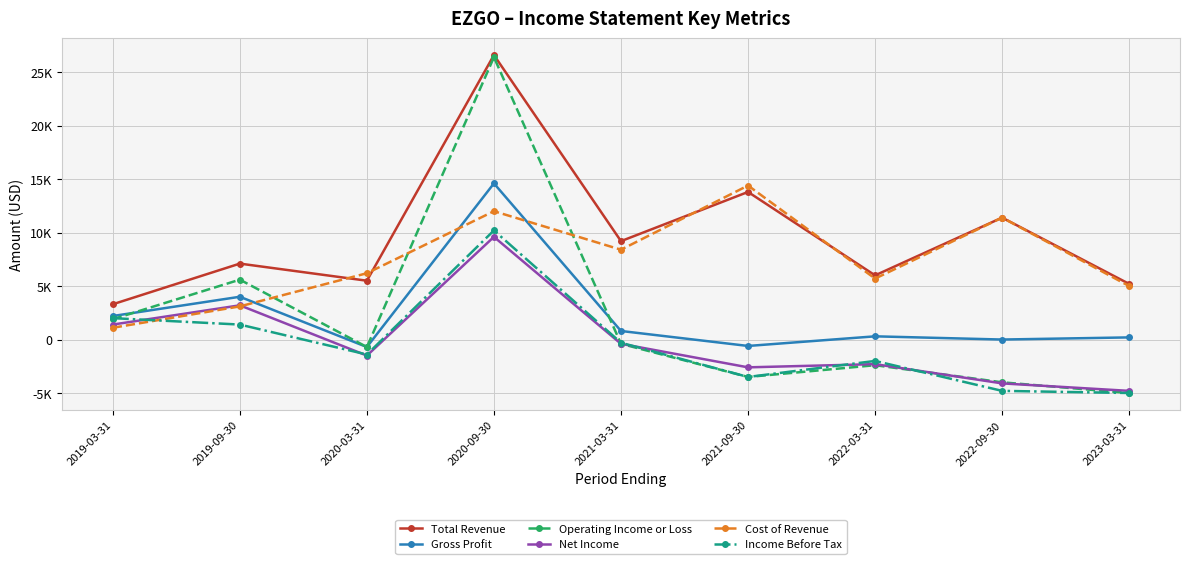

Is this an area chart (filled region under the line)?

No